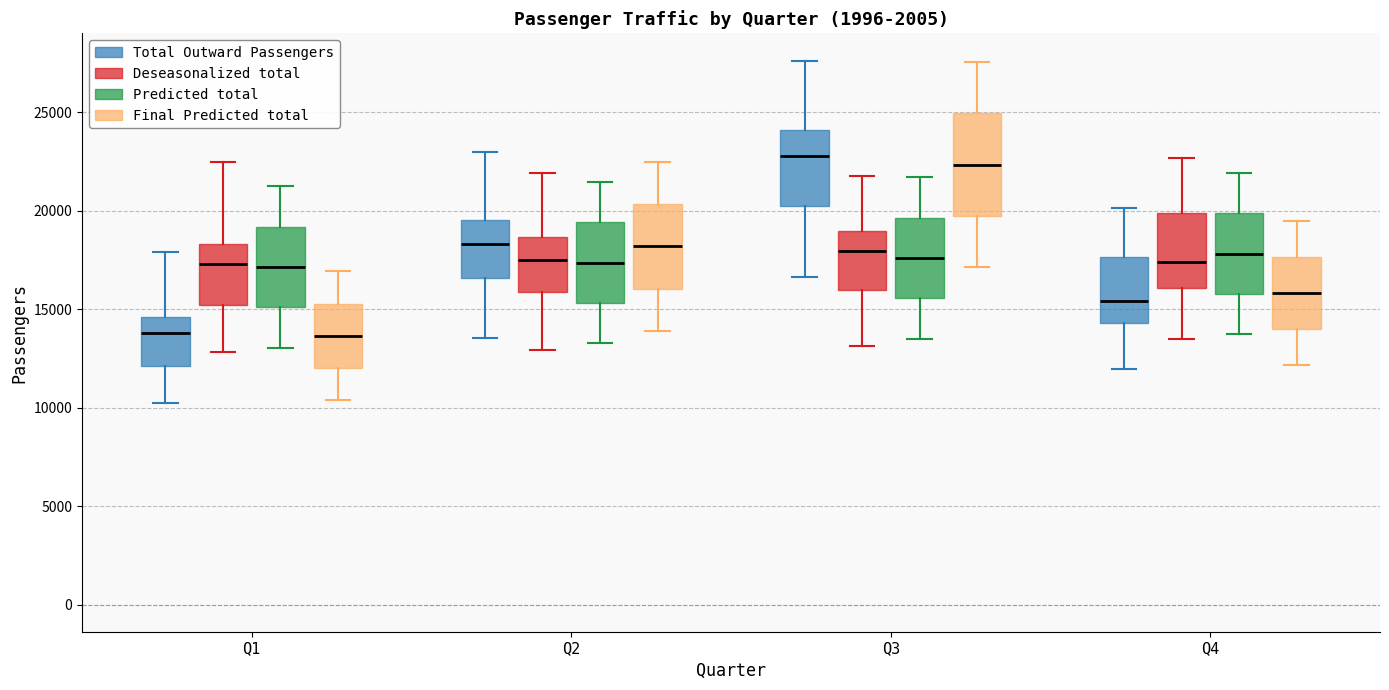

Reading left to right, read every box against the y-axis: the position of its median line, the range the box covers, and the ends of its whiskers. The values are not printed on the chart, so give them approximately, as read against the axis.

Q1 (Total Outward Passengers): median 14000, box 12000 to 14500, whiskers 10000 to 18000
Q1 (Deseasonalized total): median 17500, box 15000 to 18500, whiskers 13000 to 22500
Q1 (Predicted total): median 17000, box 15000 to 19000, whiskers 13000 to 21000
Q1 (Final Predicted total): median 13500, box 12000 to 15500, whiskers 10500 to 17000
Q2 (Total Outward Passengers): median 18500, box 16500 to 19500, whiskers 13500 to 23000
Q2 (Deseasonalized total): median 17500, box 16000 to 18500, whiskers 13000 to 22000
Q2 (Predicted total): median 17500, box 15500 to 19500, whiskers 13500 to 21500
Q2 (Final Predicted total): median 18000, box 16000 to 20500, whiskers 14000 to 22500
Q3 (Total Outward Passengers): median 23000, box 20500 to 24000, whiskers 16500 to 27500
Q3 (Deseasonalized total): median 18000, box 16000 to 19000, whiskers 13000 to 22000
Q3 (Predicted total): median 17500, box 15500 to 19500, whiskers 13500 to 21500
Q3 (Final Predicted total): median 22500, box 19500 to 25000, whiskers 17000 to 27500
Q4 (Total Outward Passengers): median 15500, box 14500 to 17500, whiskers 12000 to 20000
Q4 (Deseasonalized total): median 17500, box 16000 to 20000, whiskers 13500 to 22500
Q4 (Predicted total): median 18000, box 16000 to 20000, whiskers 13500 to 22000
Q4 (Final Predicted total): median 16000, box 14000 to 17500, whiskers 12000 to 19500